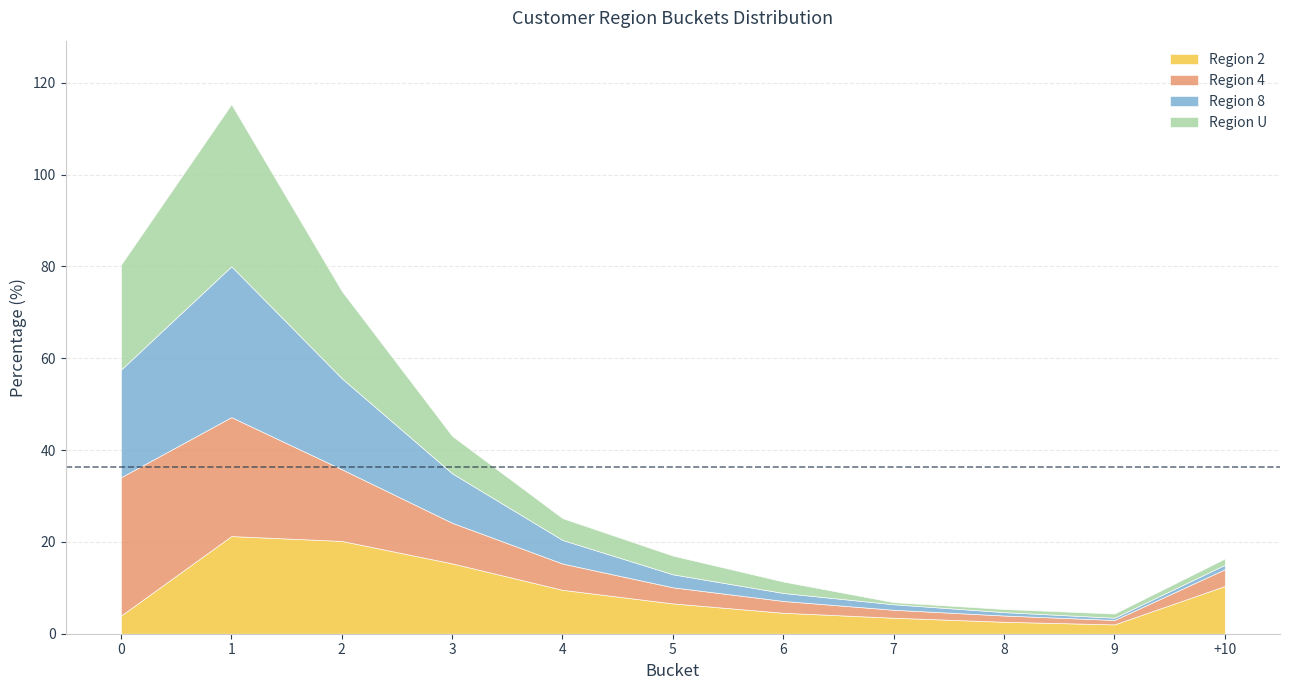

At which label does Region U reach its peak?

1